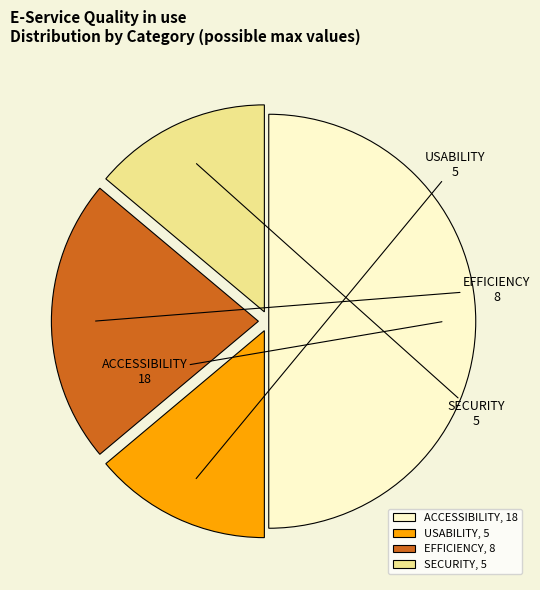

Is EFFICIENCY, 8 the majority of the pie?

No